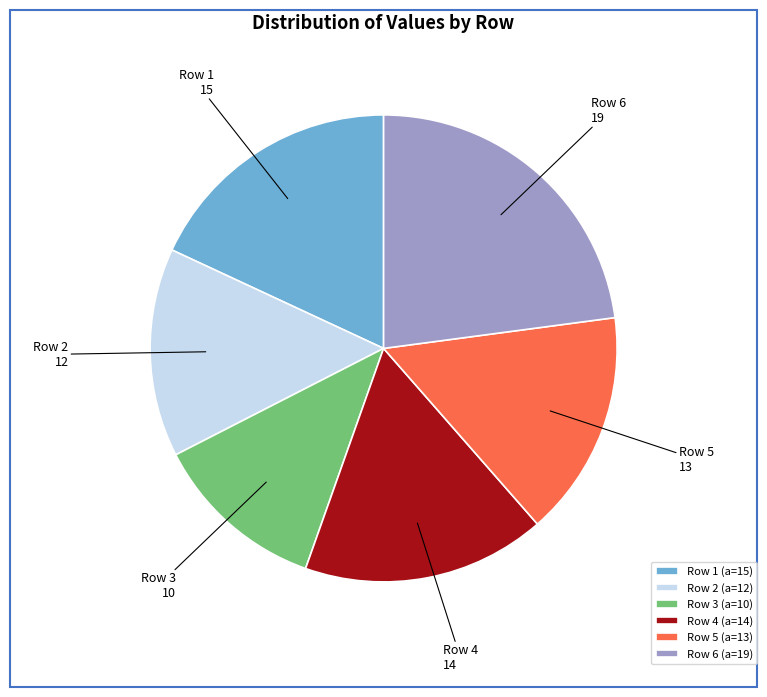

Combined, do Row 2 and Row 4 account for over 50%?

No